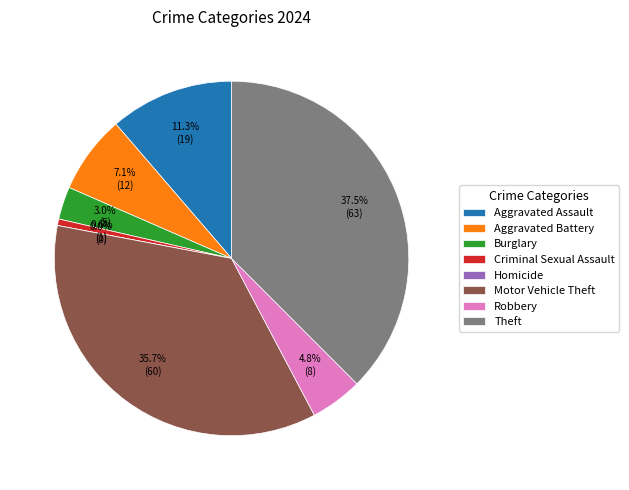

What percentage is the Aggravated Assault slice, to the nearest percent?

11%